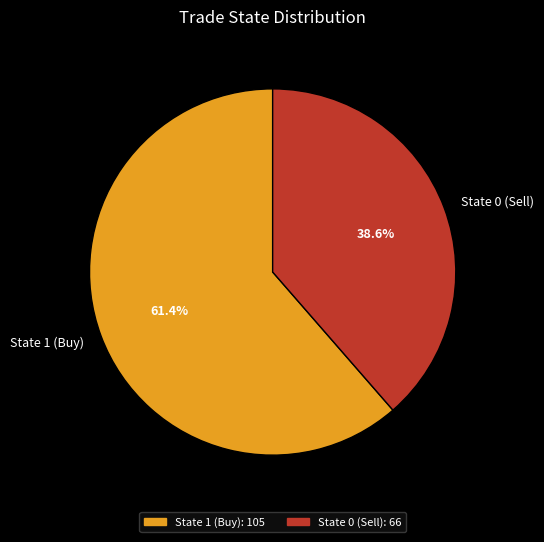

What percentage do State 1 (Buy) and State 0 (Sell) together represent?

100.0%